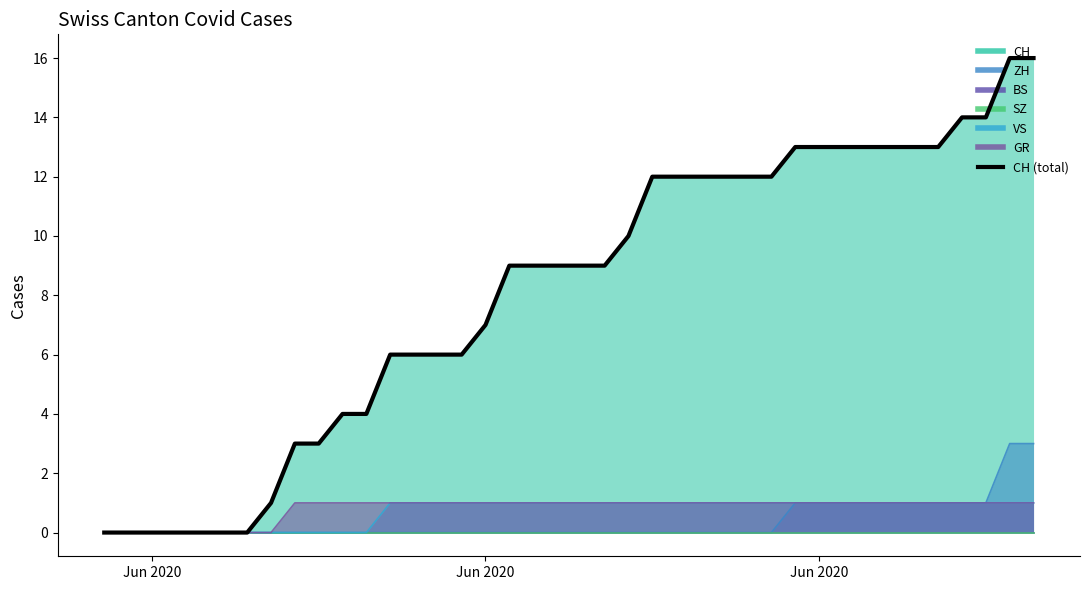

What is the sum of the VS values at 2020-06-16 and 2020-06-07?

1